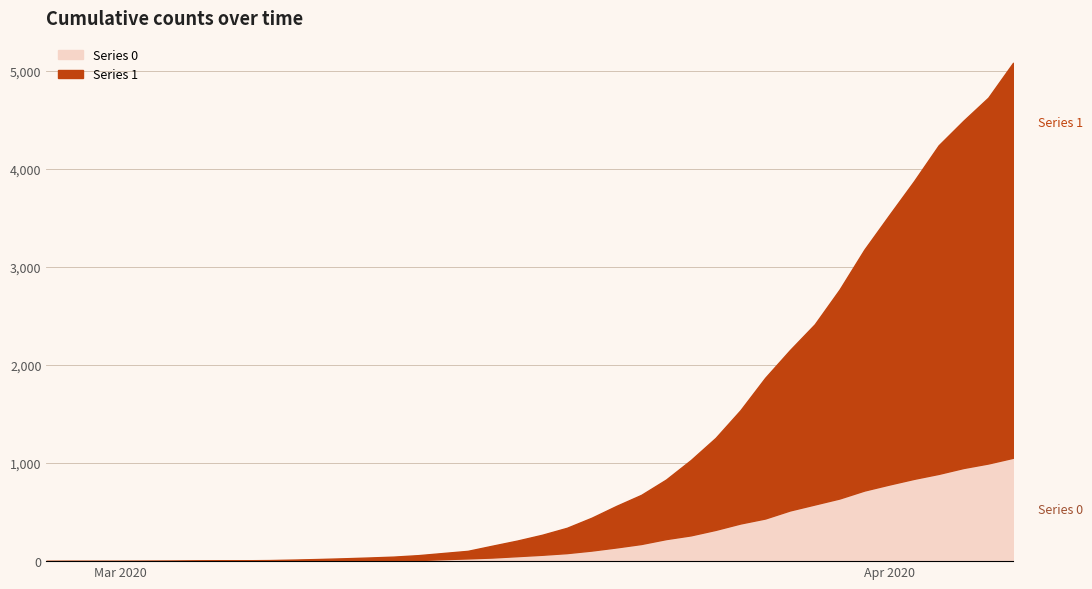

The Series 1 series shows 87 at 2020-03-13. True or false?

False